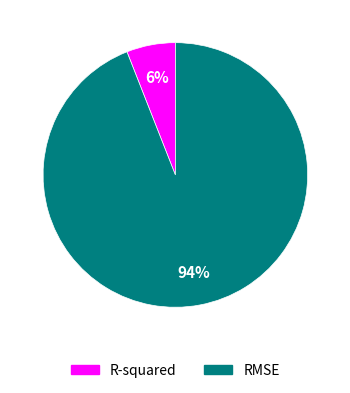

Which has a higher value, RMSE or R-squared?

RMSE